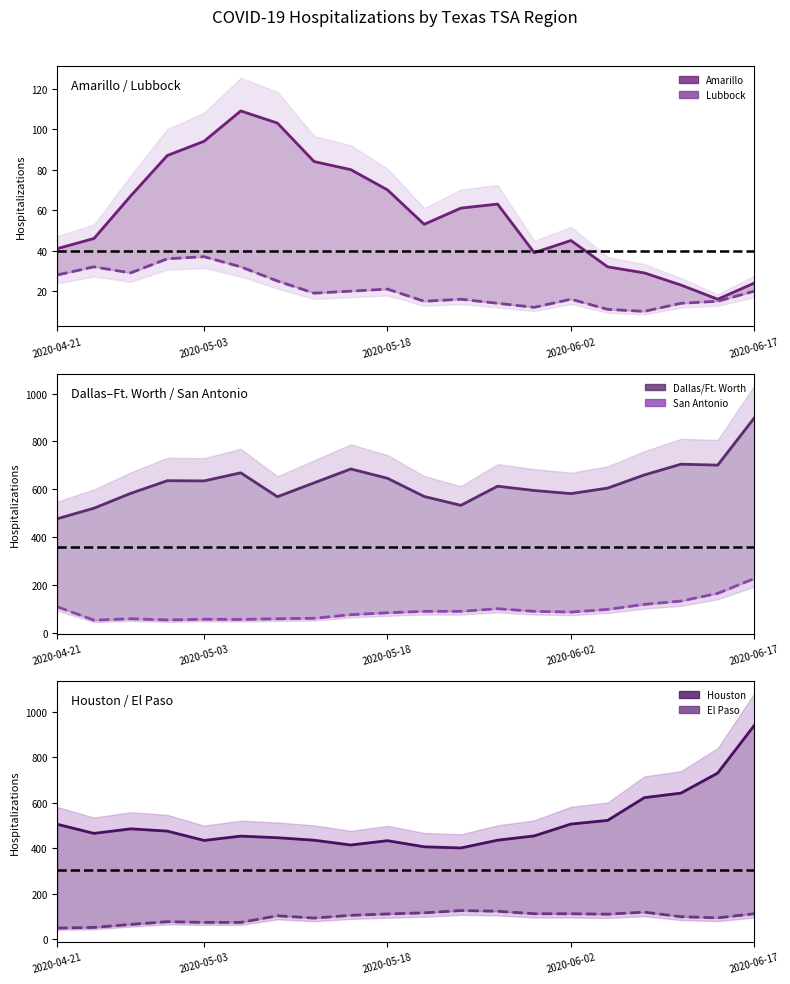

Is it true that San Antonio equals 48 at 2020-05-30?

False